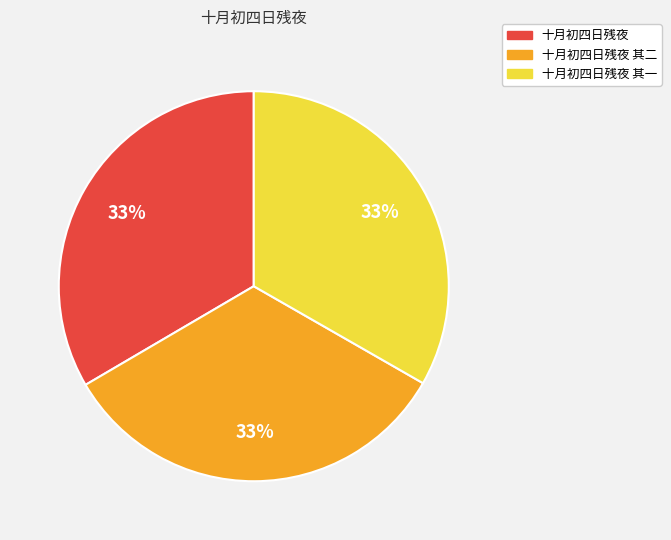

Approximately how many times larger is the value at 十月初四日残夜 其一 compared to 十月初四日残夜 其二?

1.0